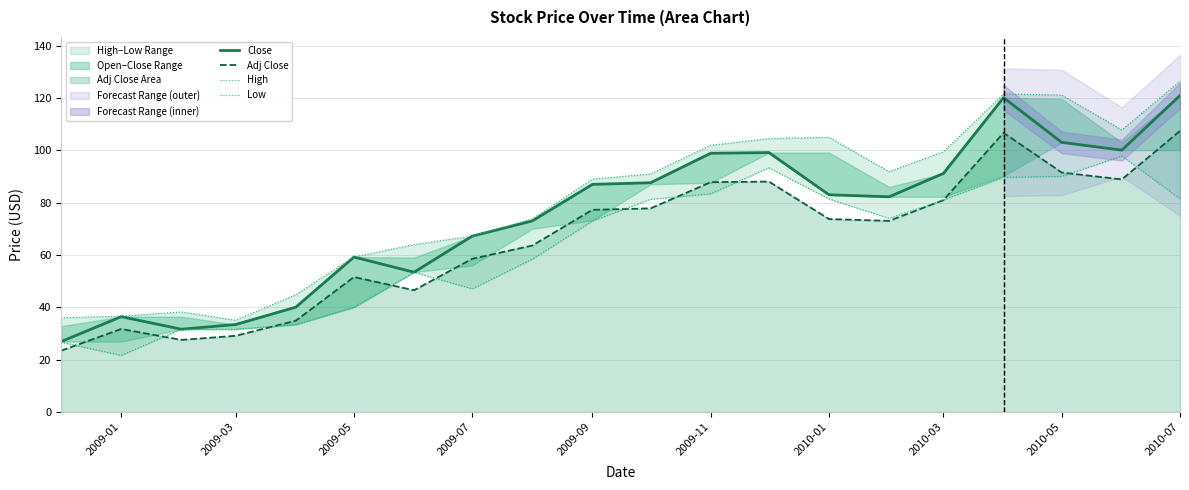

What is the lowest value of the Adj Close series?

23.4